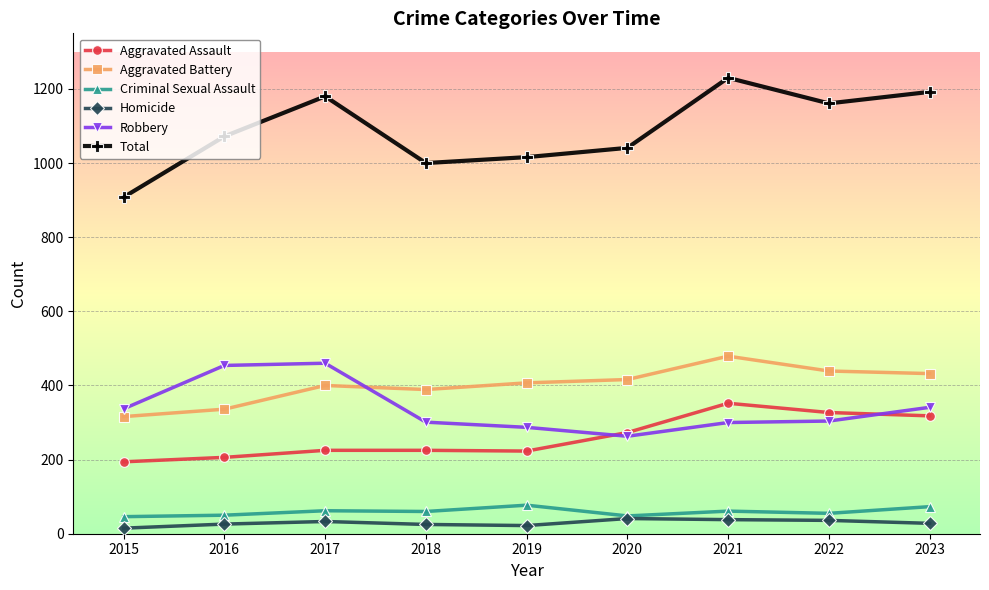

What value does the Criminal Sexual Assault series have at 2023?

73